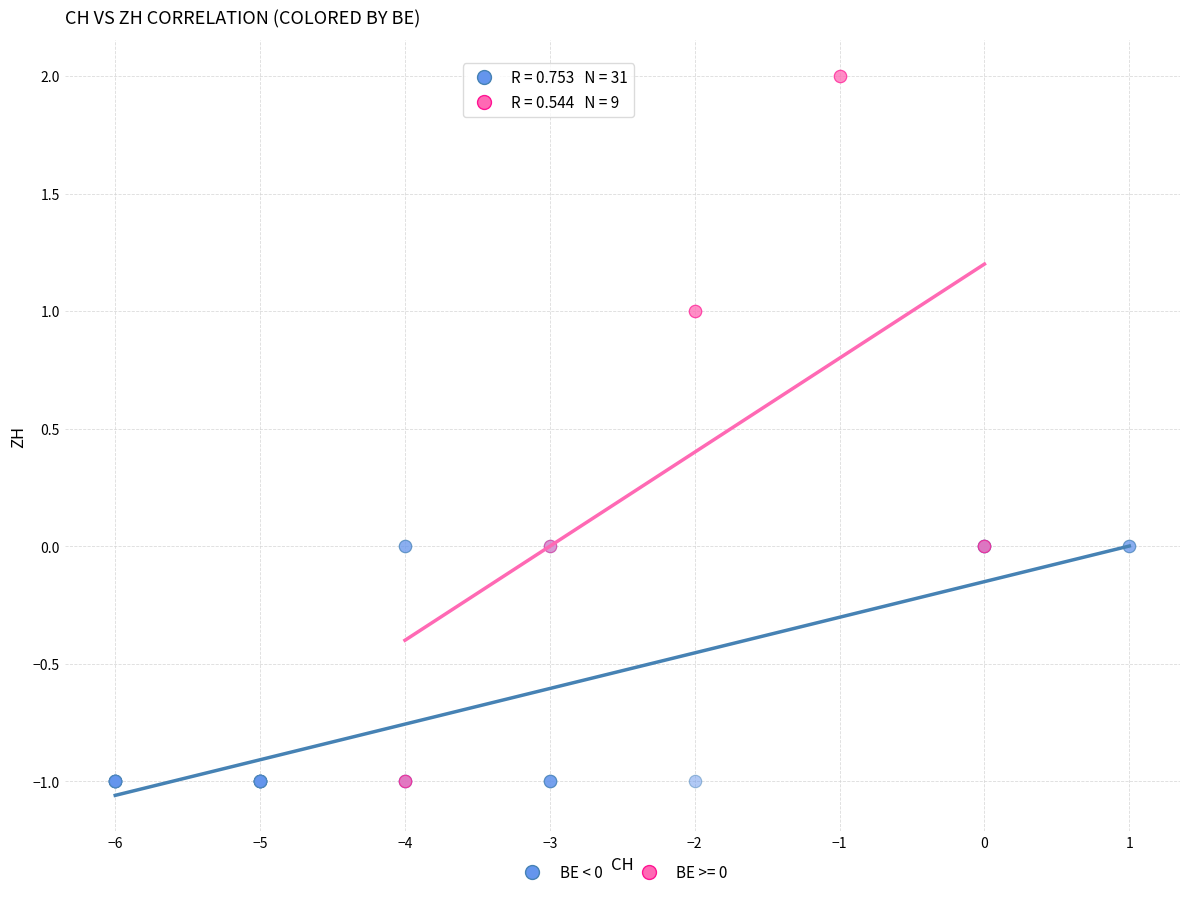

Which series contains the highest Y value?

BE >= 0